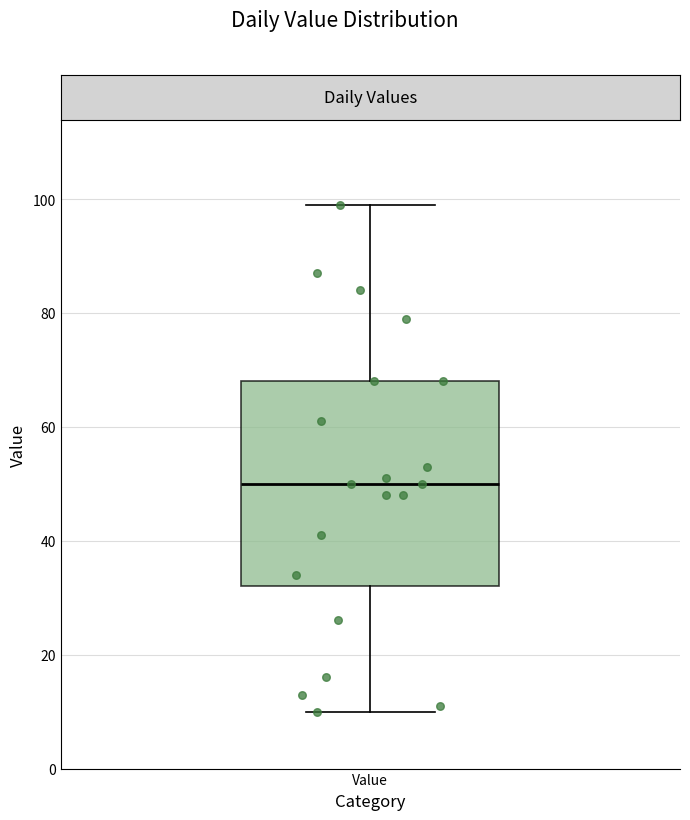

Where is the upper edge of the box for Value on the y-axis? The values are not printed on the chart, so give them approximately, as read against the axis.

68